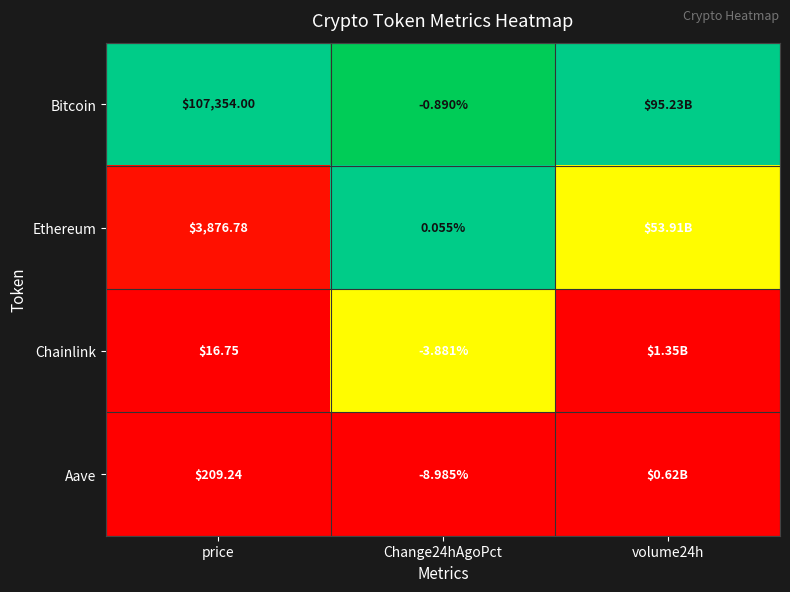

Rank the series at price from lowest to highest value.

Chainlink, Aave, Ethereum, Bitcoin